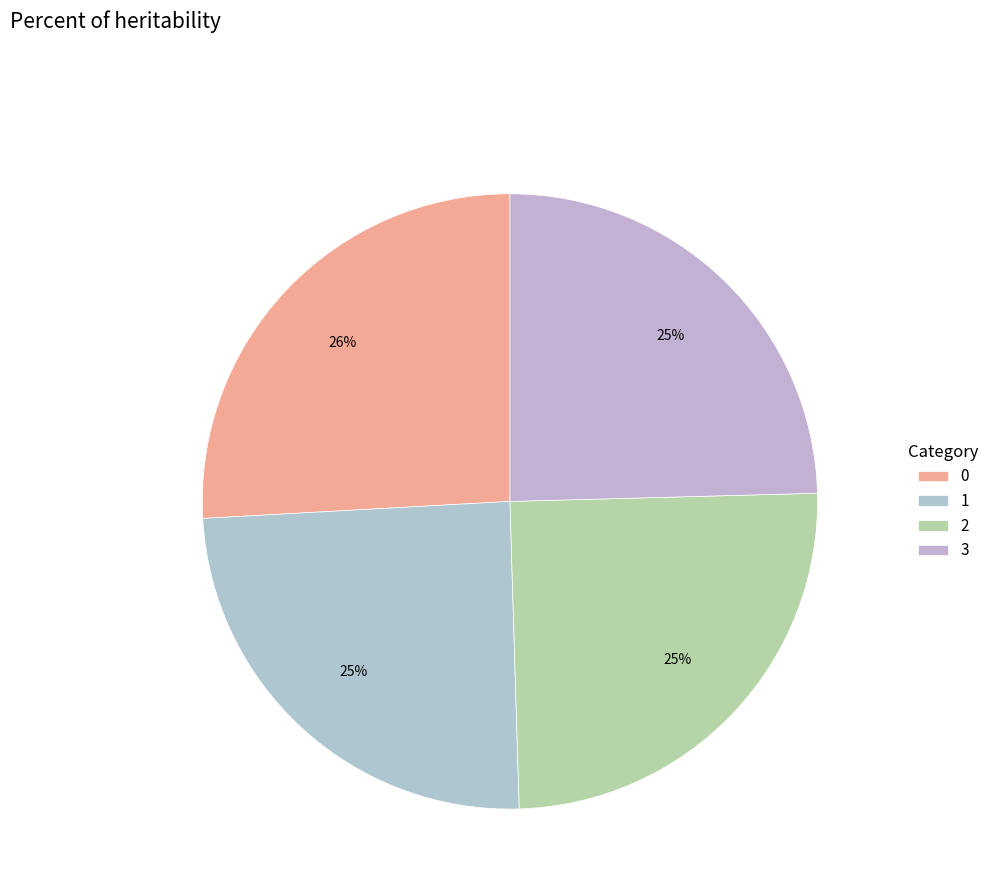

Rank the categories by value from lowest to highest.

3, 1, 2, 0